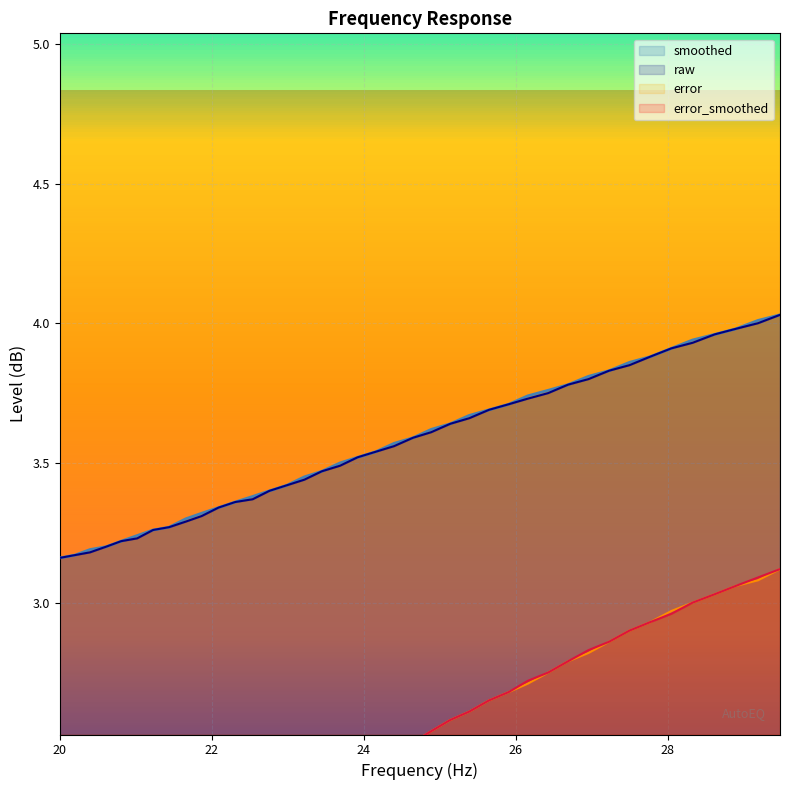

Reading right to left, what are all the values shown in this chart?

smoothed: 29.48=4.0	29.19=4.0	28.9=4.0	28.62=4.0	28.33=3.9	28.05=3.9	27.77=3.9	27.5=3.9	27.23=3.8	26.96=3.8	26.69=3.8	26.43=3.8	26.16=3.7	25.91=3.7	25.65=3.7	25.39=3.7	25.14=3.6	24.89=3.6	24.65=3.6	24.4=3.6	24.16=3.5	23.92=3.5	23.69=3.5	23.45=3.5	23.22=3.5	22.99=3.4	22.76=3.4	22.54=3.4	22.31=3.4	22.09=3.3	21.87=3.3	21.66=3.3	21.44=3.3	21.23=3.3	21.02=3.2	20.81=3.2	20.61=3.2	20.4=3.2	20.2=3.2	20.0=3.2
raw: 29.48=4.0	29.19=4.0	28.9=4.0	28.62=4.0	28.33=3.9	28.05=3.9	27.77=3.9	27.5=3.9	27.23=3.8	26.96=3.8	26.69=3.8	26.43=3.8	26.16=3.7	25.91=3.7	25.65=3.7	25.39=3.7	25.14=3.6	24.89=3.6	24.65=3.6	24.4=3.6	24.16=3.5	23.92=3.5	23.69=3.5	23.45=3.5	23.22=3.4	22.99=3.4	22.76=3.4	22.54=3.4	22.31=3.4	22.09=3.3	21.87=3.3	21.66=3.3	21.44=3.3	21.23=3.3	21.02=3.2	20.81=3.2	20.61=3.2	20.4=3.2	20.2=3.2	20.0=3.2
error: 29.48=3.1	29.19=3.1	28.9=3.1	28.62=3.0	28.33=3.0	28.05=3.0	27.77=2.9	27.5=2.9	27.23=2.9	26.96=2.8	26.69=2.8	26.43=2.8	26.16=2.7	25.91=2.7	25.65=2.6	25.39=2.6	25.14=2.6	24.89=2.5	24.65=2.5	24.4=2.5	24.16=2.4	23.92=2.4	23.69=2.4	23.45=2.3	23.22=2.3	22.99=2.2	22.76=2.2	22.54=2.1	22.31=2.1	22.09=2.1	21.87=2.0	21.66=2.0	21.44=1.9	21.23=1.9	21.02=1.8	20.81=1.8	20.61=1.8	20.4=1.7	20.2=1.7	20.0=1.6
error_smoothed: 29.48=3.1	29.19=3.1	28.9=3.1	28.62=3.0	28.33=3.0	28.05=3.0	27.77=2.9	27.5=2.9	27.23=2.9	26.96=2.8	26.69=2.8	26.43=2.8	26.16=2.7	25.91=2.7	25.65=2.6	25.39=2.6	25.14=2.6	24.89=2.5	24.65=2.5	24.4=2.5	24.16=2.4	23.92=2.4	23.69=2.4	23.45=2.3	23.22=2.3	22.99=2.2	22.76=2.2	22.54=2.1	22.31=2.1	22.09=2.0	21.87=2.0	21.66=2.0	21.44=1.9	21.23=1.9	21.02=1.9	20.81=1.8	20.61=1.8	20.4=1.7	20.2=1.7	20.0=1.6